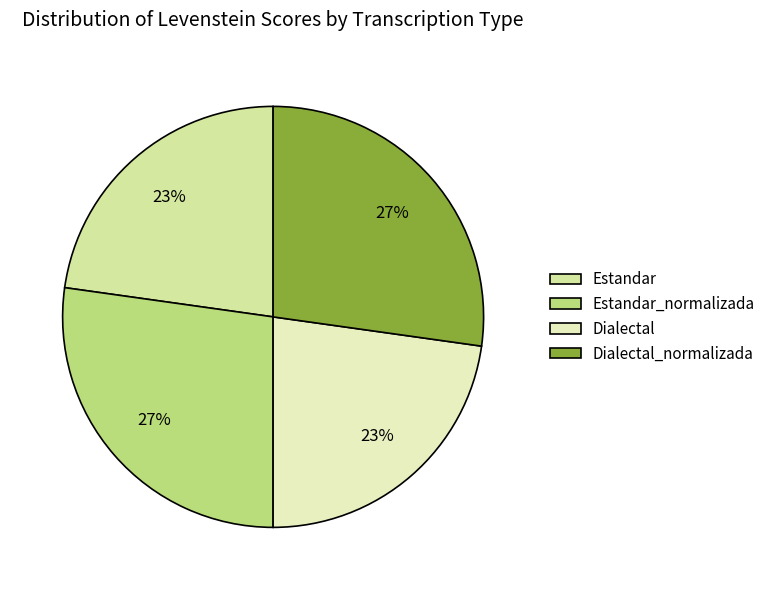

Does Dialectal account for over 50% of the chart?

No